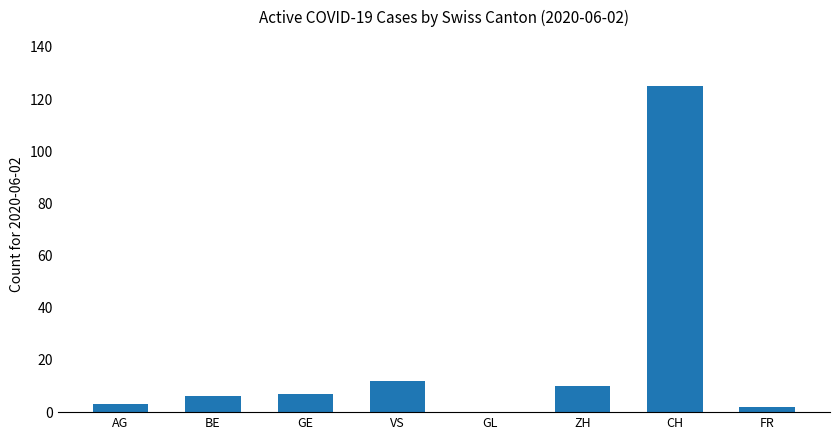

How many positive values are there?

7